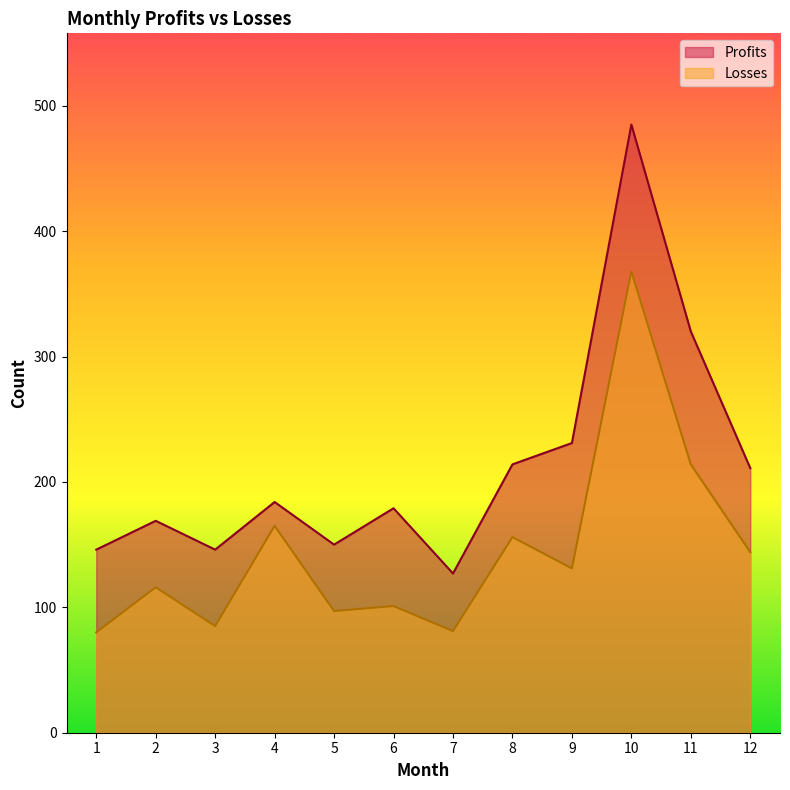

Reading left to right, transcribe all the data shown in this chart.

Profits: 1=146	2=169	3=146	4=184	5=150	6=179	7=127	8=214	9=231	10=485	11=320	12=211
Losses: 1=80	2=116	3=85	4=165	5=97	6=101	7=81	8=156	9=131	10=368	11=214	12=144